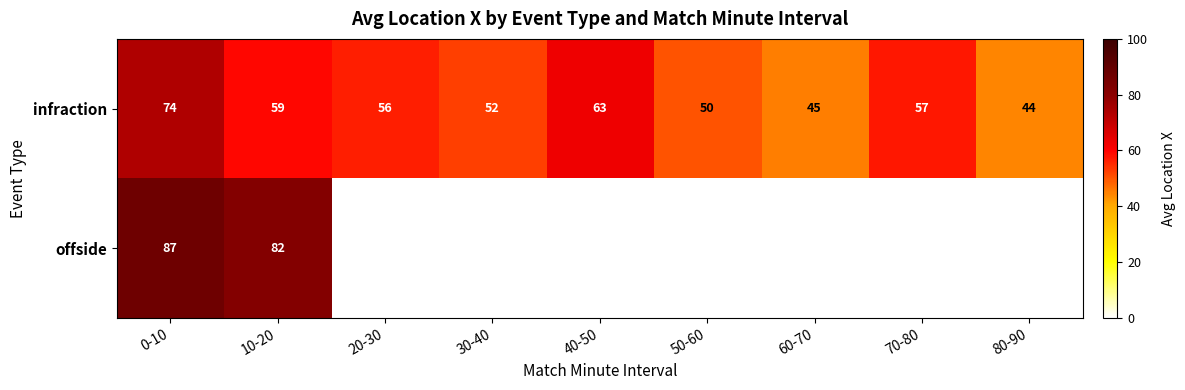

At which category is the sum across all series the highest?

0-10